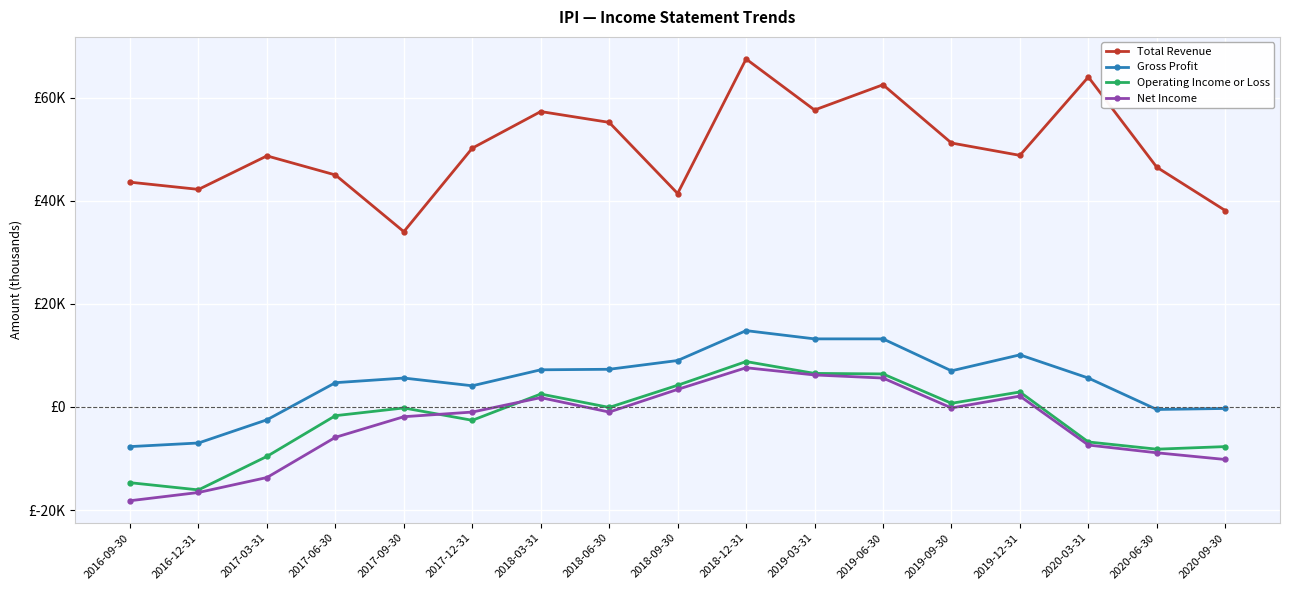

Which has a higher value, 2017-12-31 or 2019-12-31?

2017-12-31